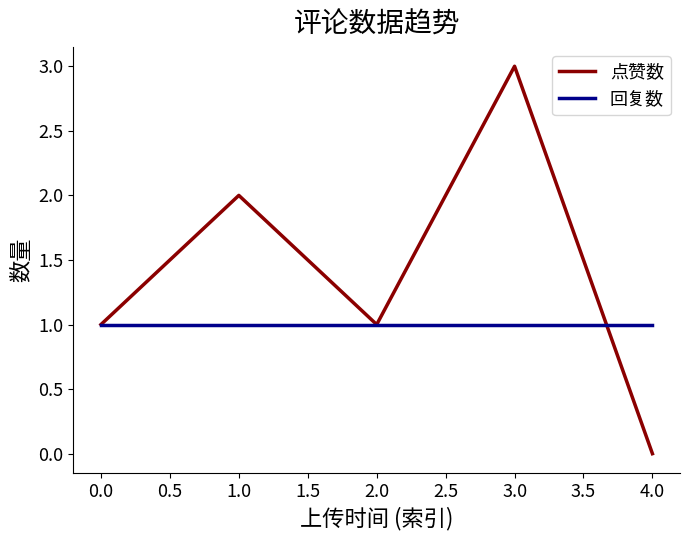

The 点赞数 series shows 0 at 4.0. True or false?

True